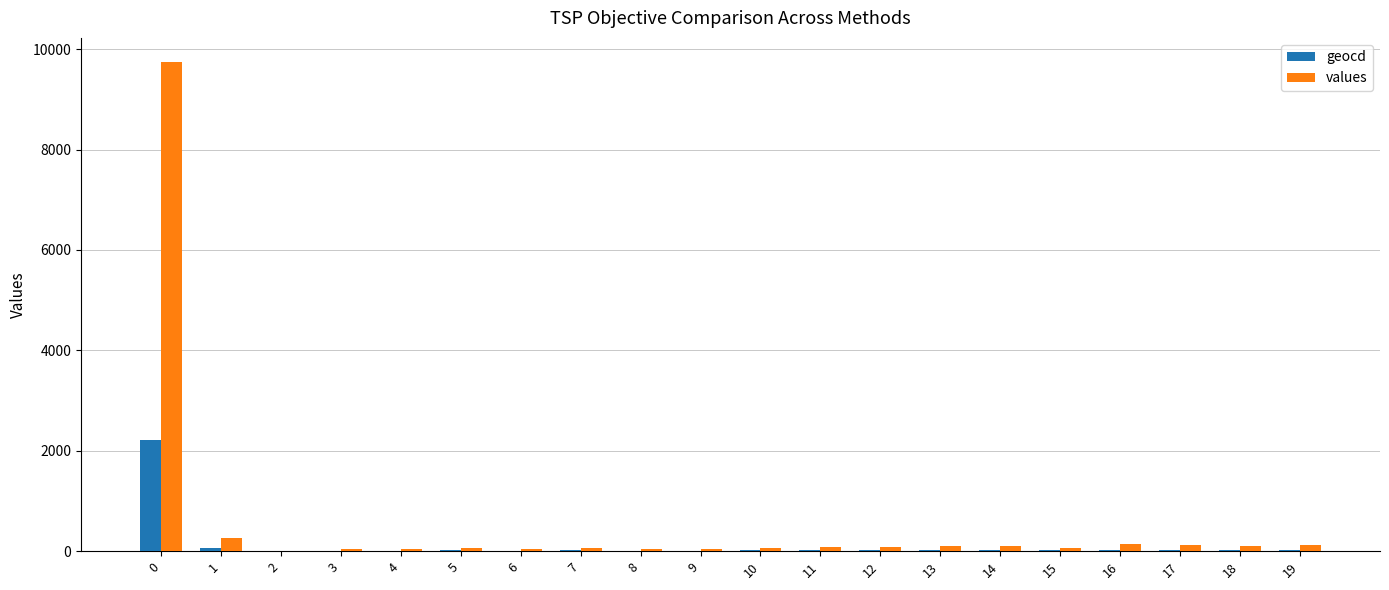

What is the highest value of the values series?

9737